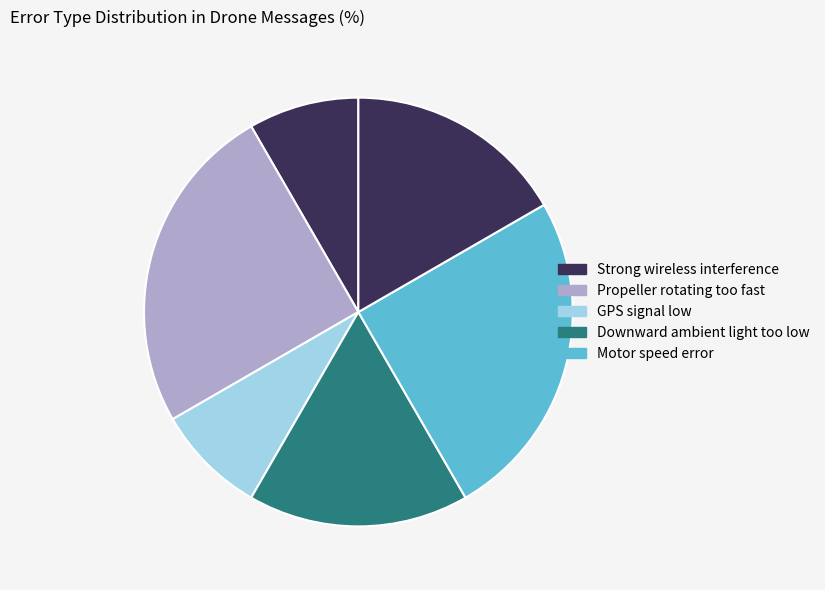

Does any single category account for the majority?

No